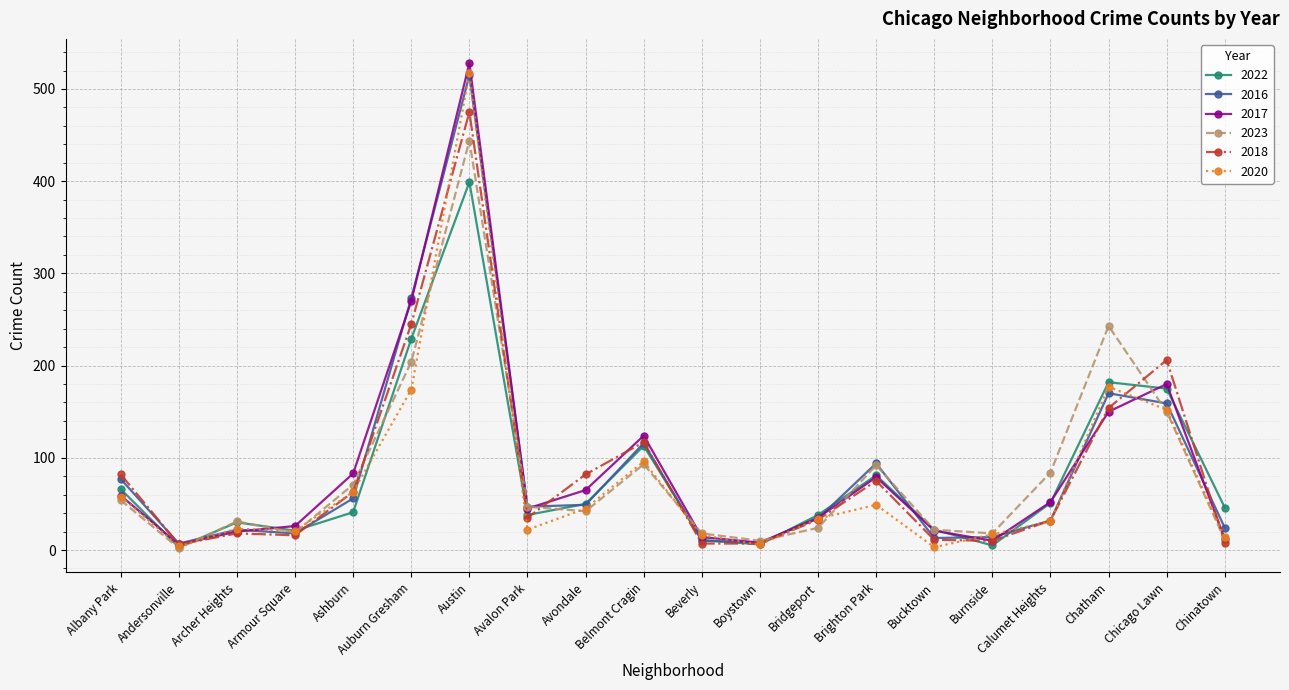

What are all the series names shown in the legend?

2022, 2016, 2017, 2023, 2018, 2020